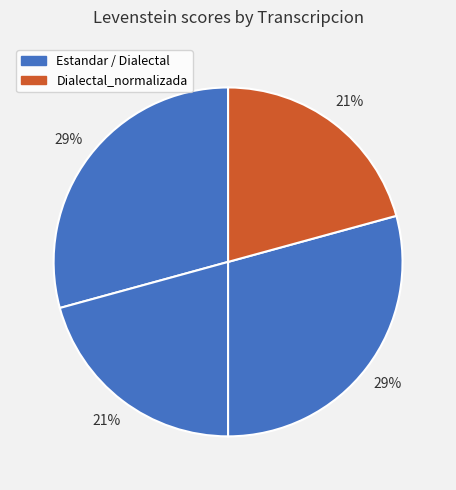

How many segments does this pie chart have?

4